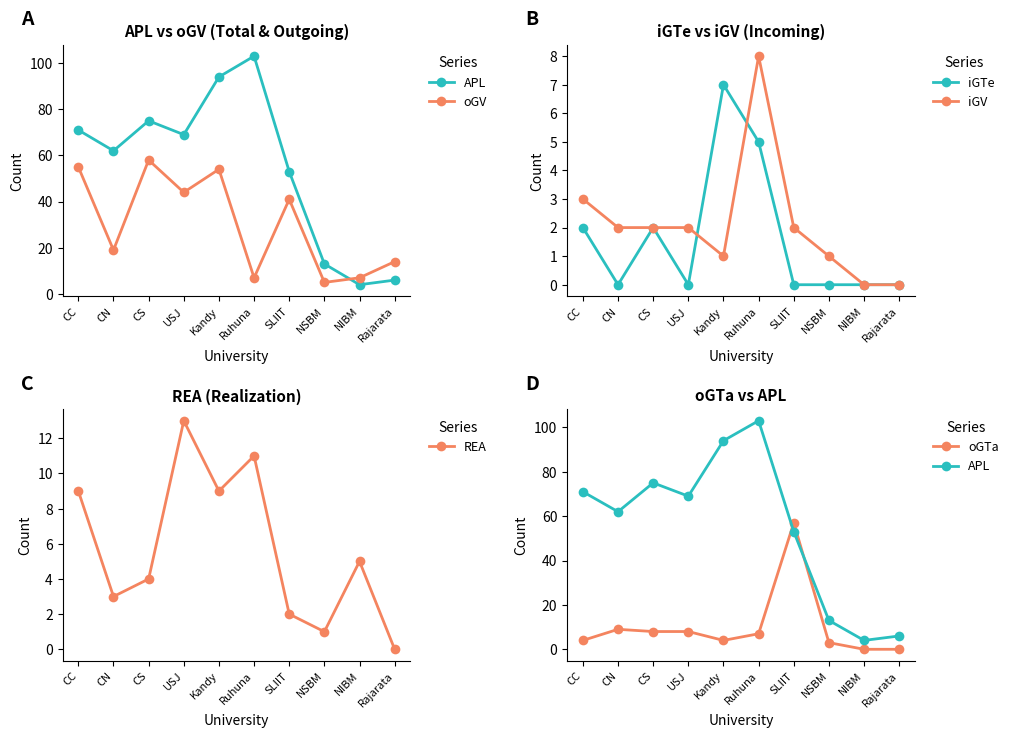

At which category does iGV reach its first local peak?

Ruhuna